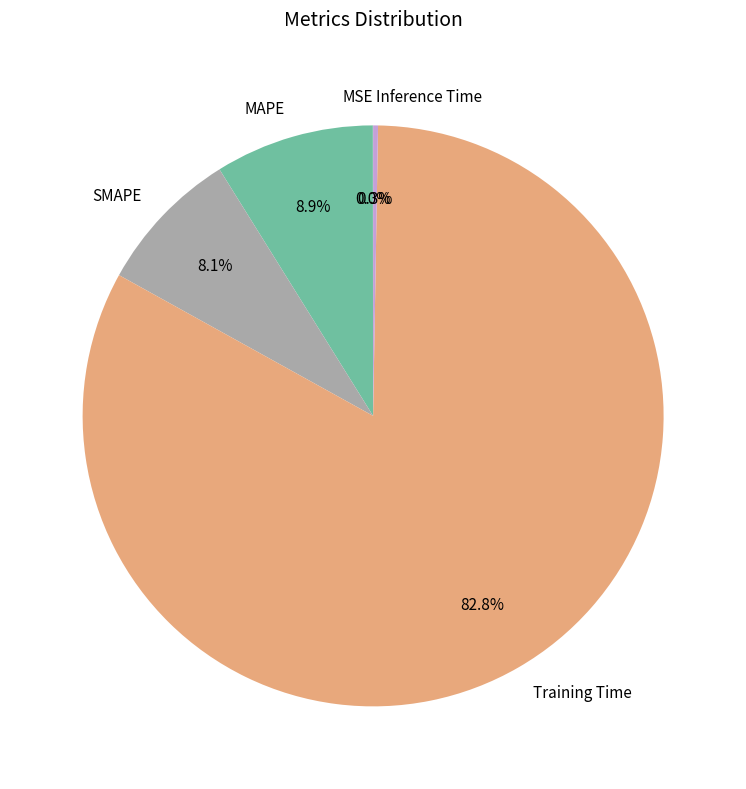

To the nearest percent, what percentage of the pie is Training Time?

83%